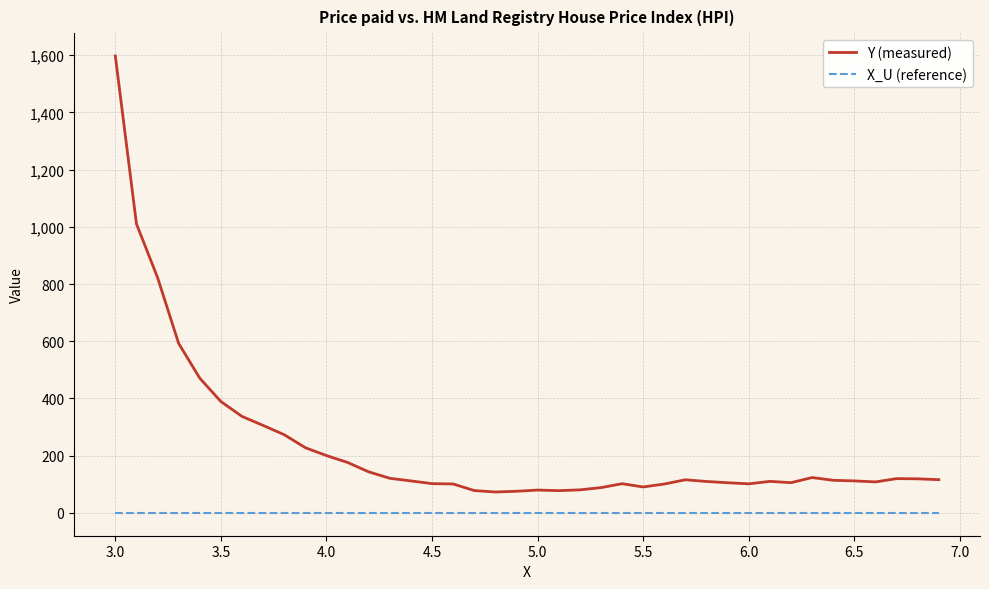

True or false: Y (measured) and X_U (reference) cross at least once.

False